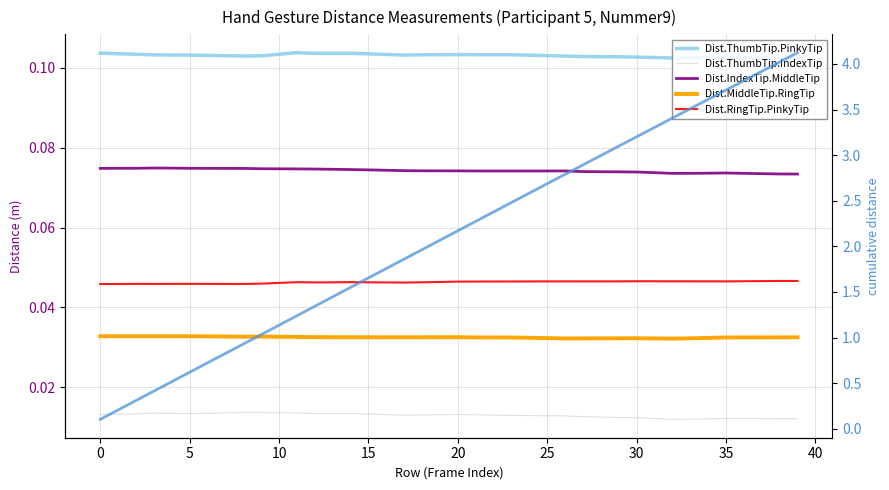

True or false: Dist.ThumbTip.IndexTip and Dist.RingTip.PinkyTip cross at least once.

False